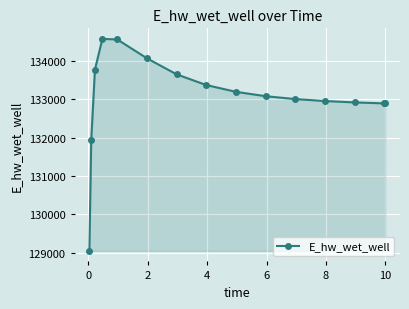

True or false: the data has more than 0 interior local peaks.

True